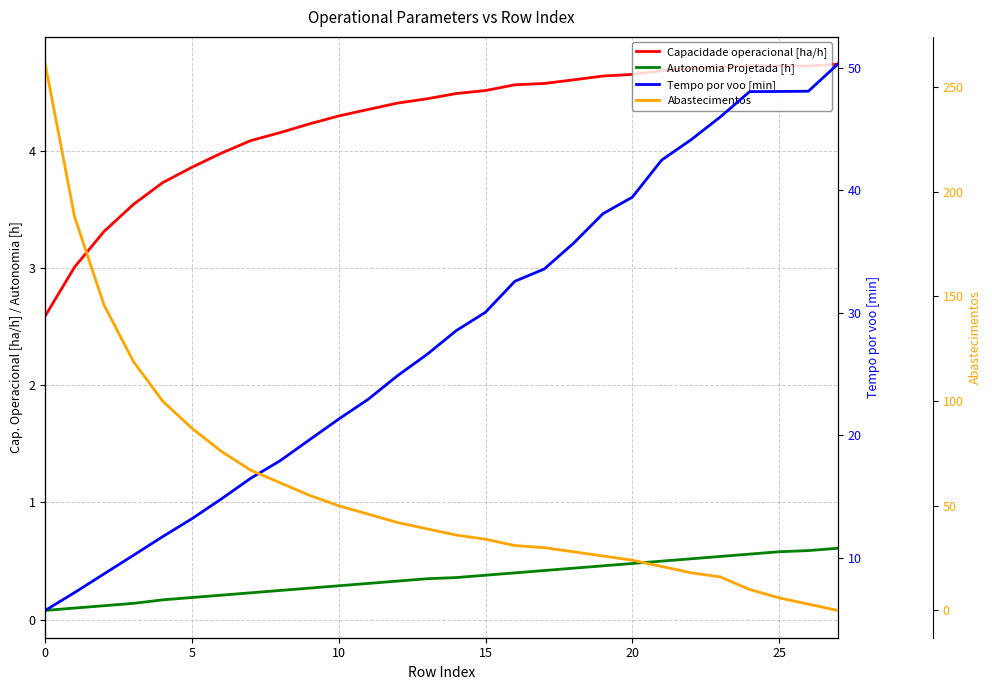

What is the label of the 17th point from the right?

11